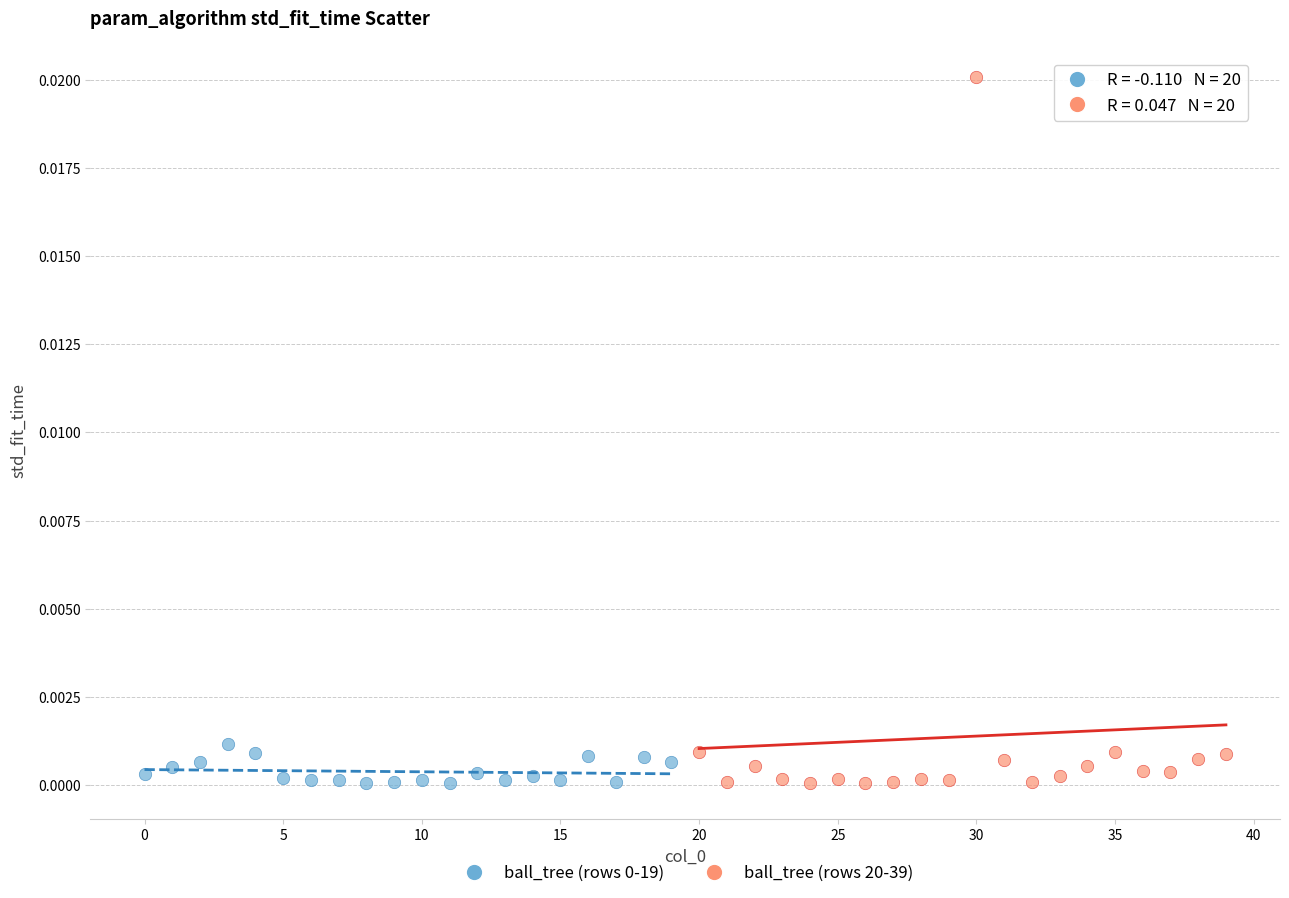

Which series contains the highest Y value?

ball_tree (rows 20-39)